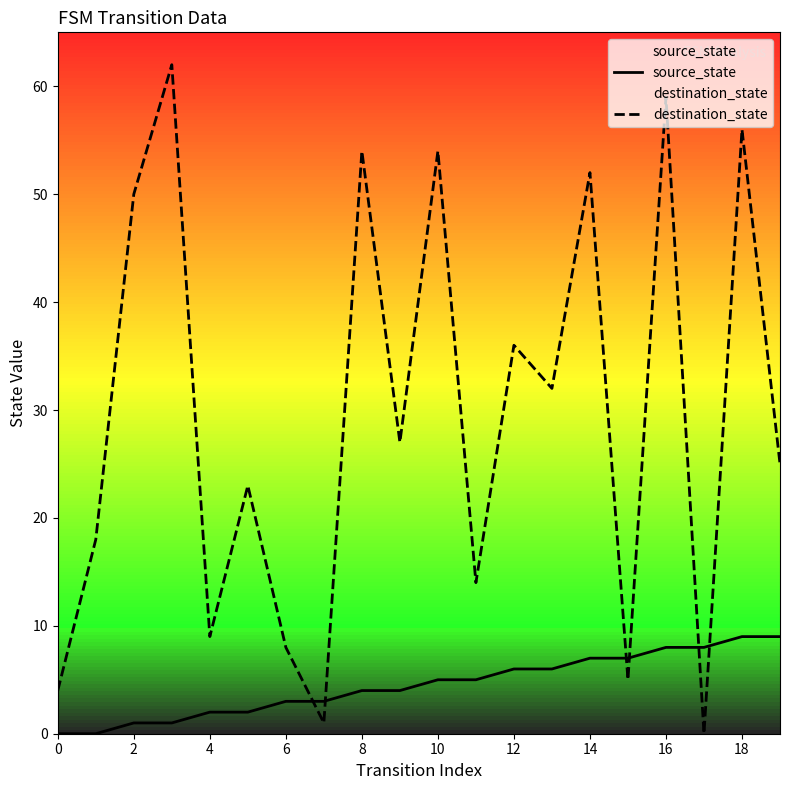

What is the maximum value for destination_state?

62